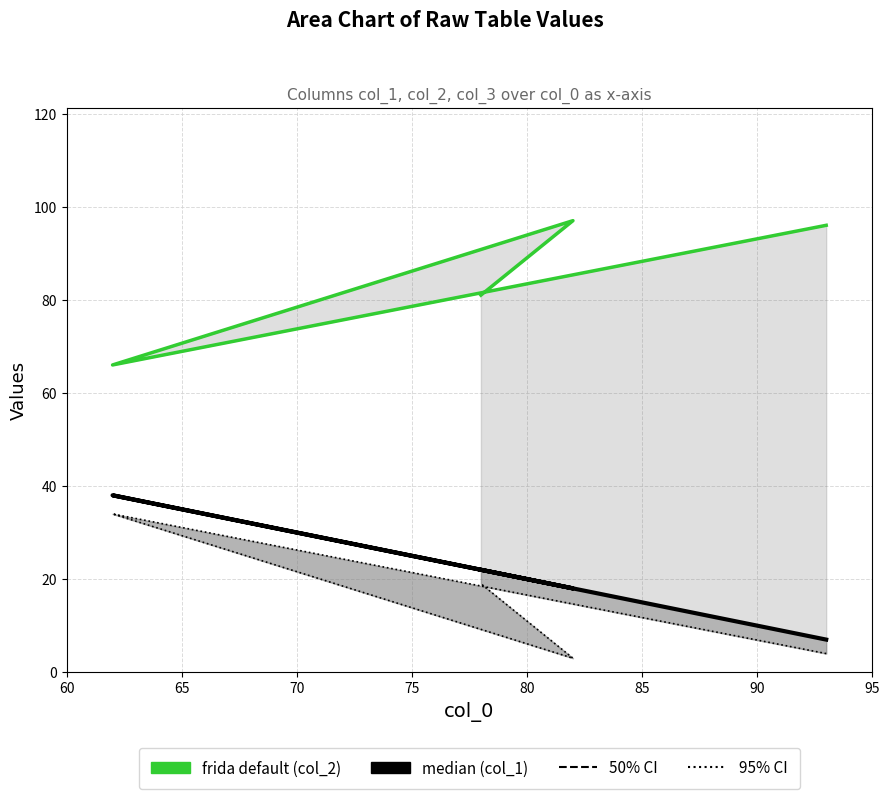

Does the chart display data point markers on the line(s)?

No